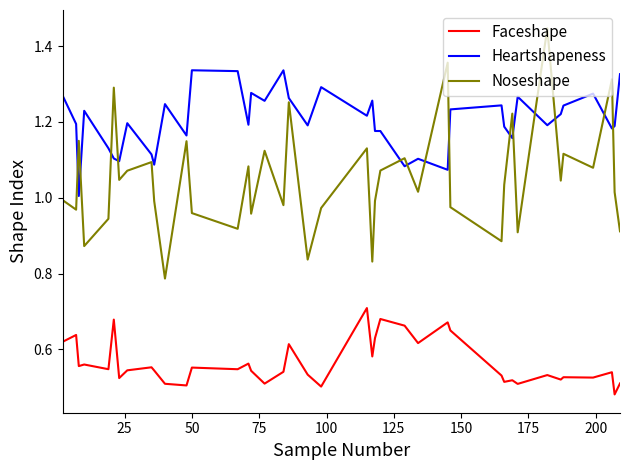

Rank the series by their maximum value, from lowest to highest.

Faceshape, Heartshapeness, Noseshape